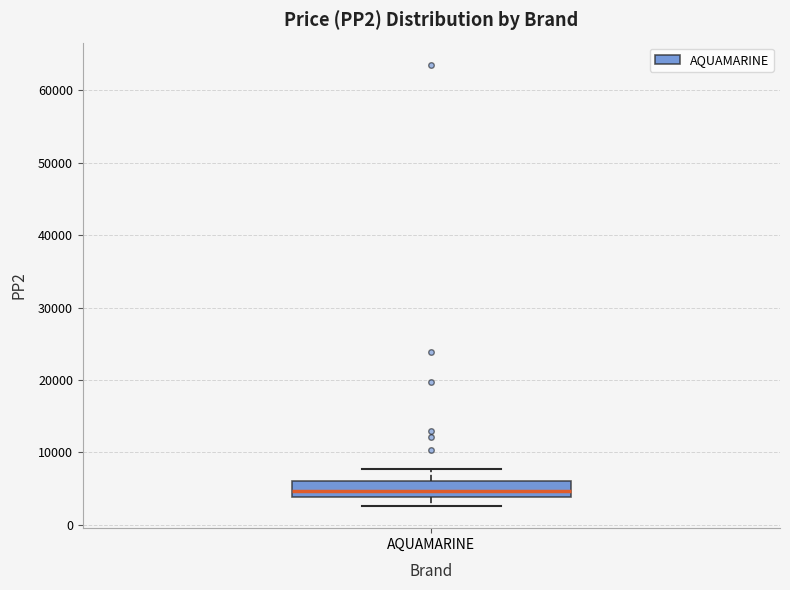

Where is the lower edge of the box for AQUAMARINE on the y-axis? The values are not printed on the chart, so give them approximately, as read against the axis.

4000